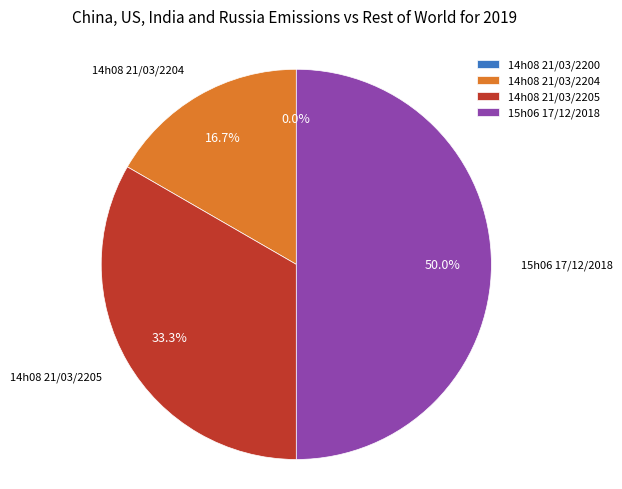

To the nearest percent, what percentage of the pie is 14h08 21/03/2204?

17%